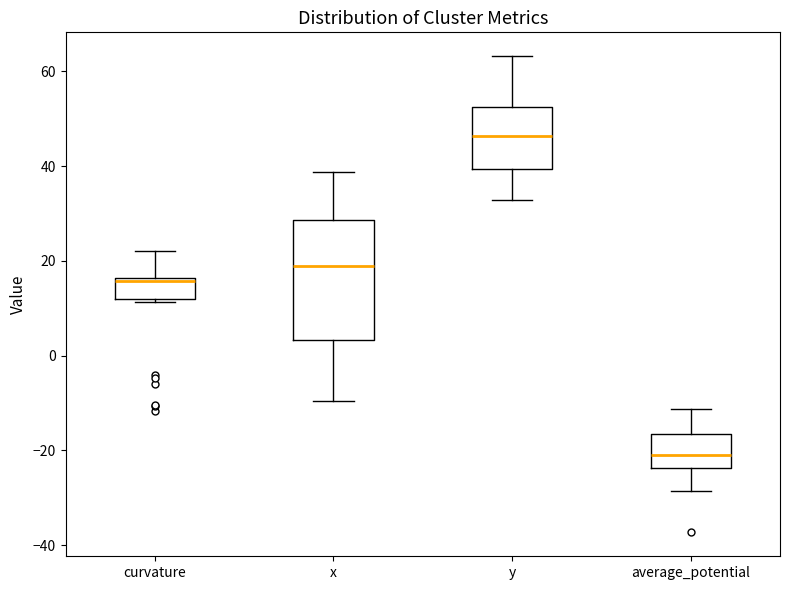

Reading left to right, read every box against the y-axis: the position of its median line, the range the box covers, and the ends of its whiskers. The values are not printed on the chart, so give them approximately, as read against the axis.

curvature: median 16 (just below the box's upper edge), box 12 to 16, whiskers 12 (just below the box's lower edge) to 22
x: median 18, box 4 to 28, whiskers -10 to 38
y: median 46, box 40 to 52, whiskers 32 to 64
average_potential: median -20, box -24 to -16, whiskers -28 to -12